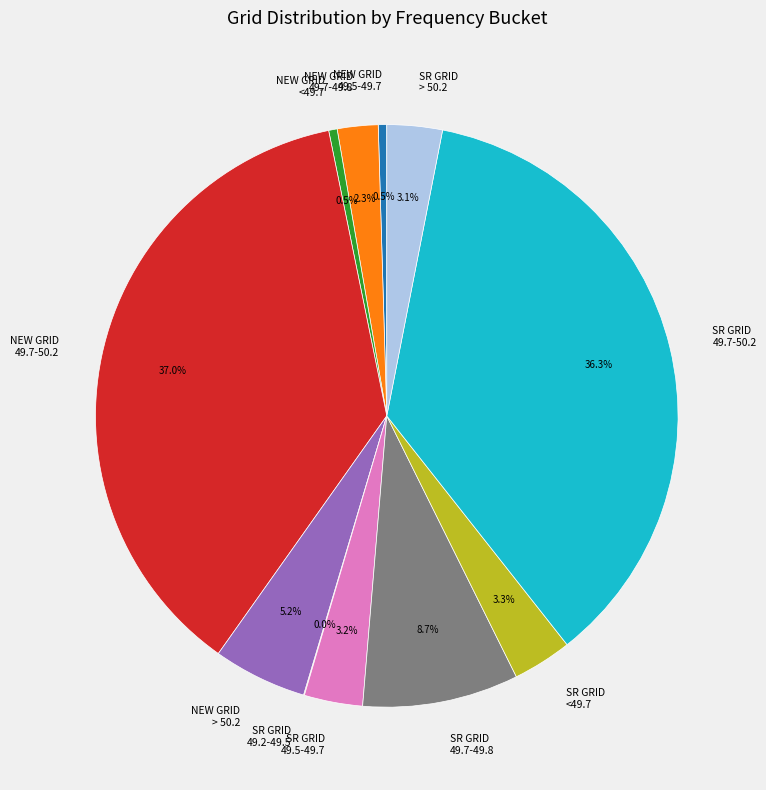

What is the largest slice in the pie chart?

NEW GRID 49.7-50.2